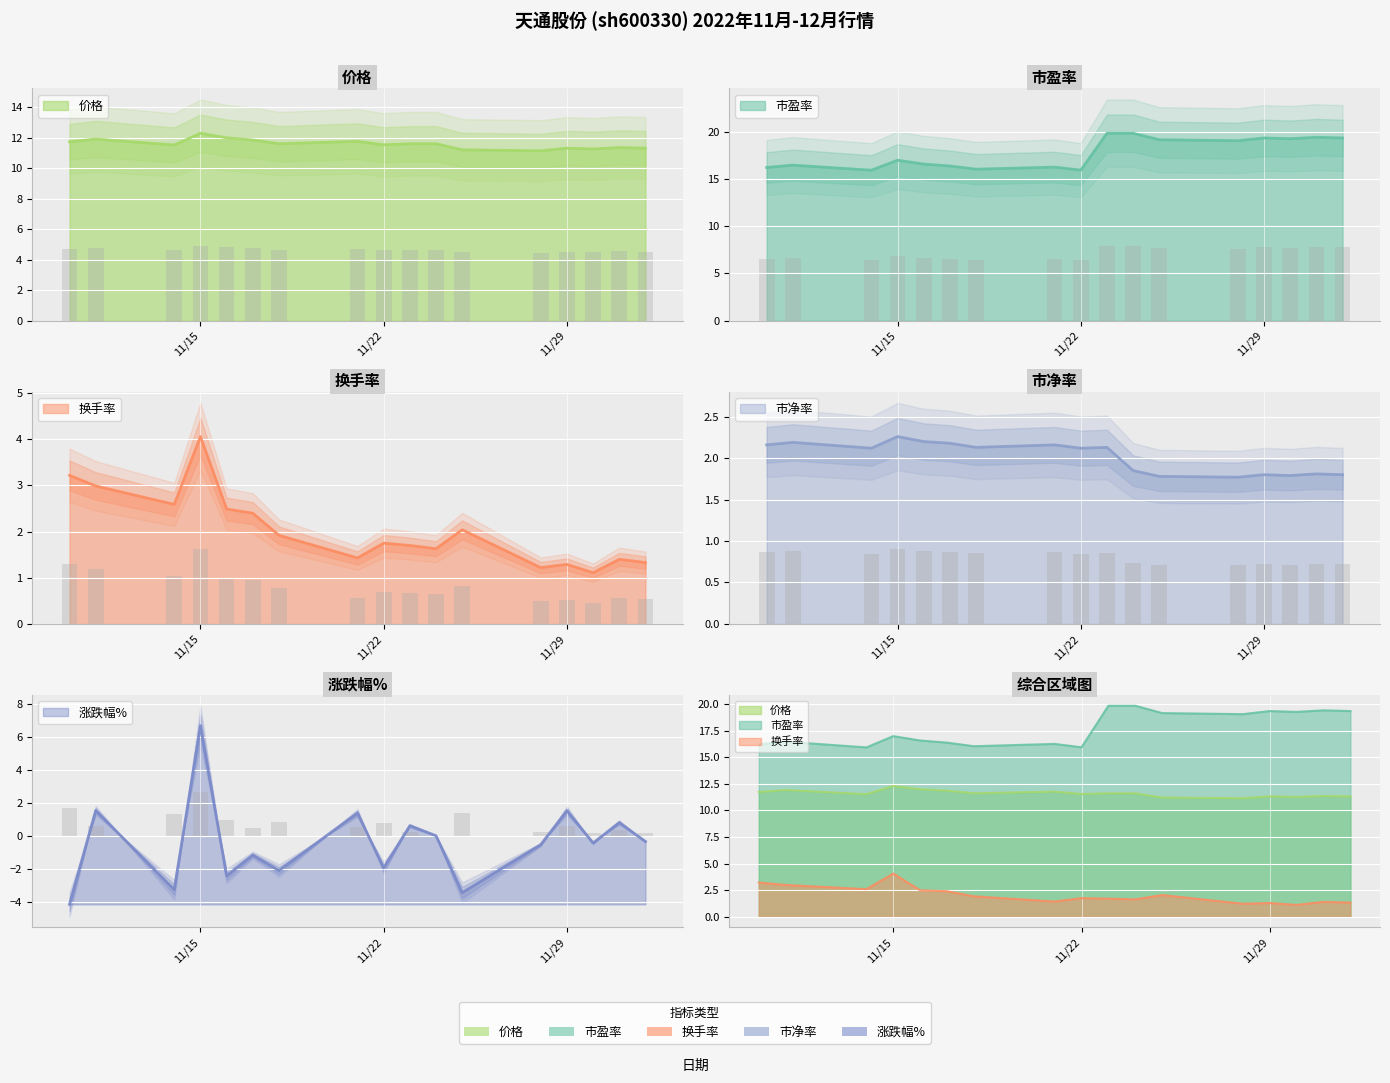

What is the sum of the 换手率 values at 2022-11-11 and 2022-11-10?

6.2